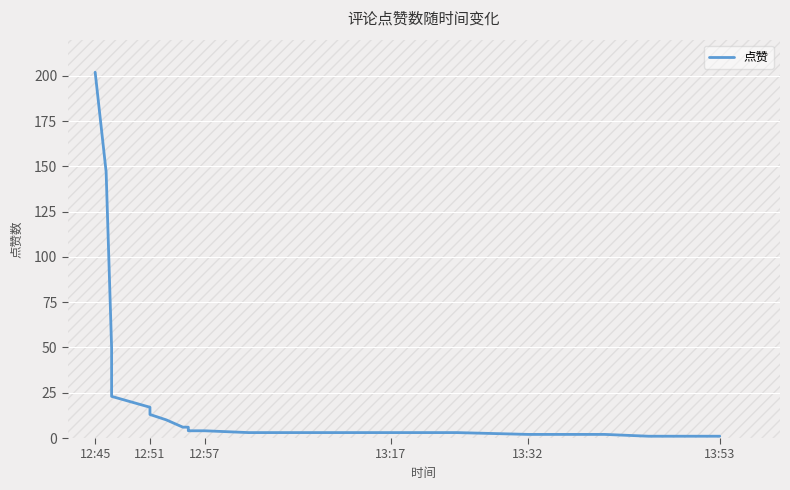

How many lines are shown in the chart?

1